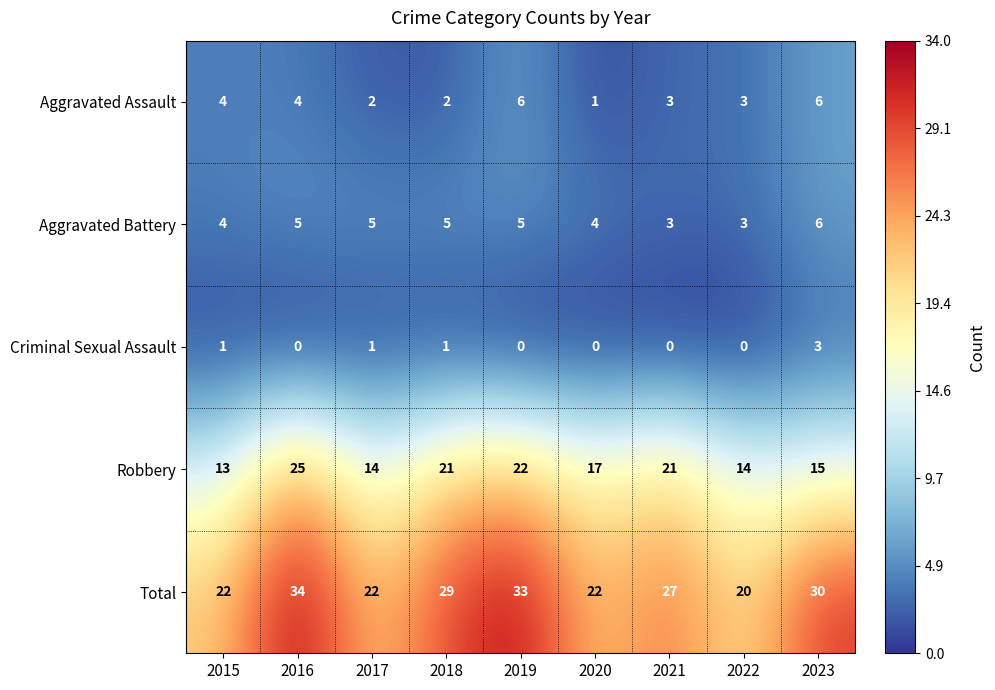

What is the highest value of the Total series?

34